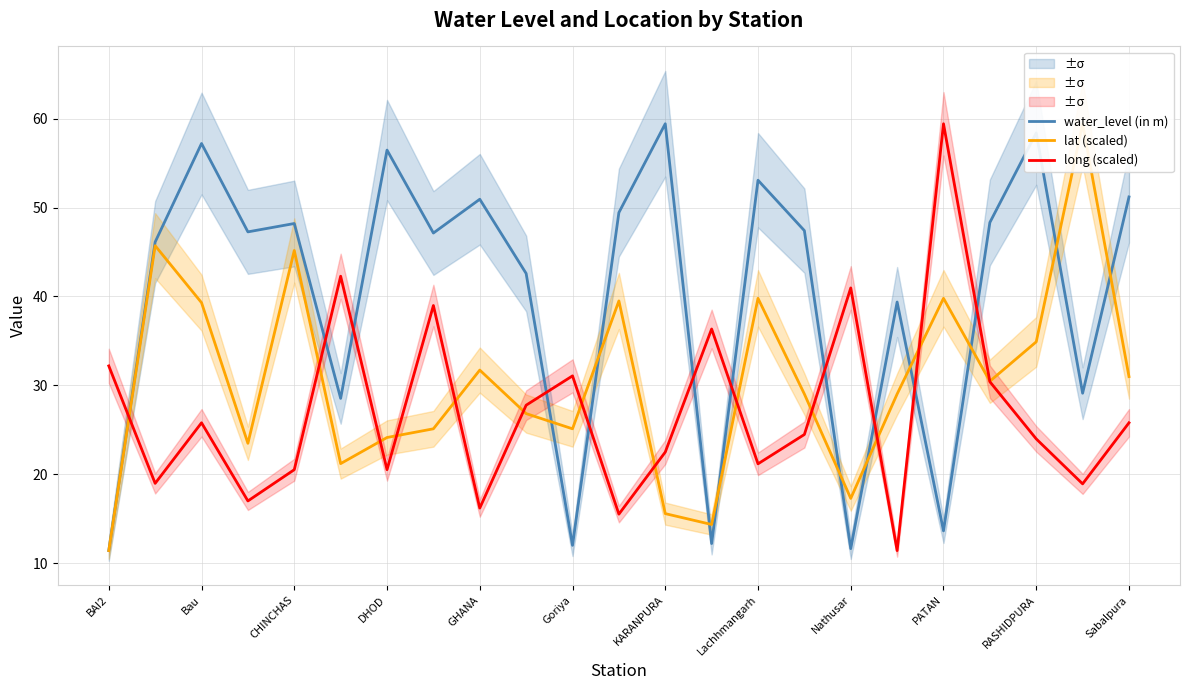

At which label does long (scaled) reach its peak?

PATAN